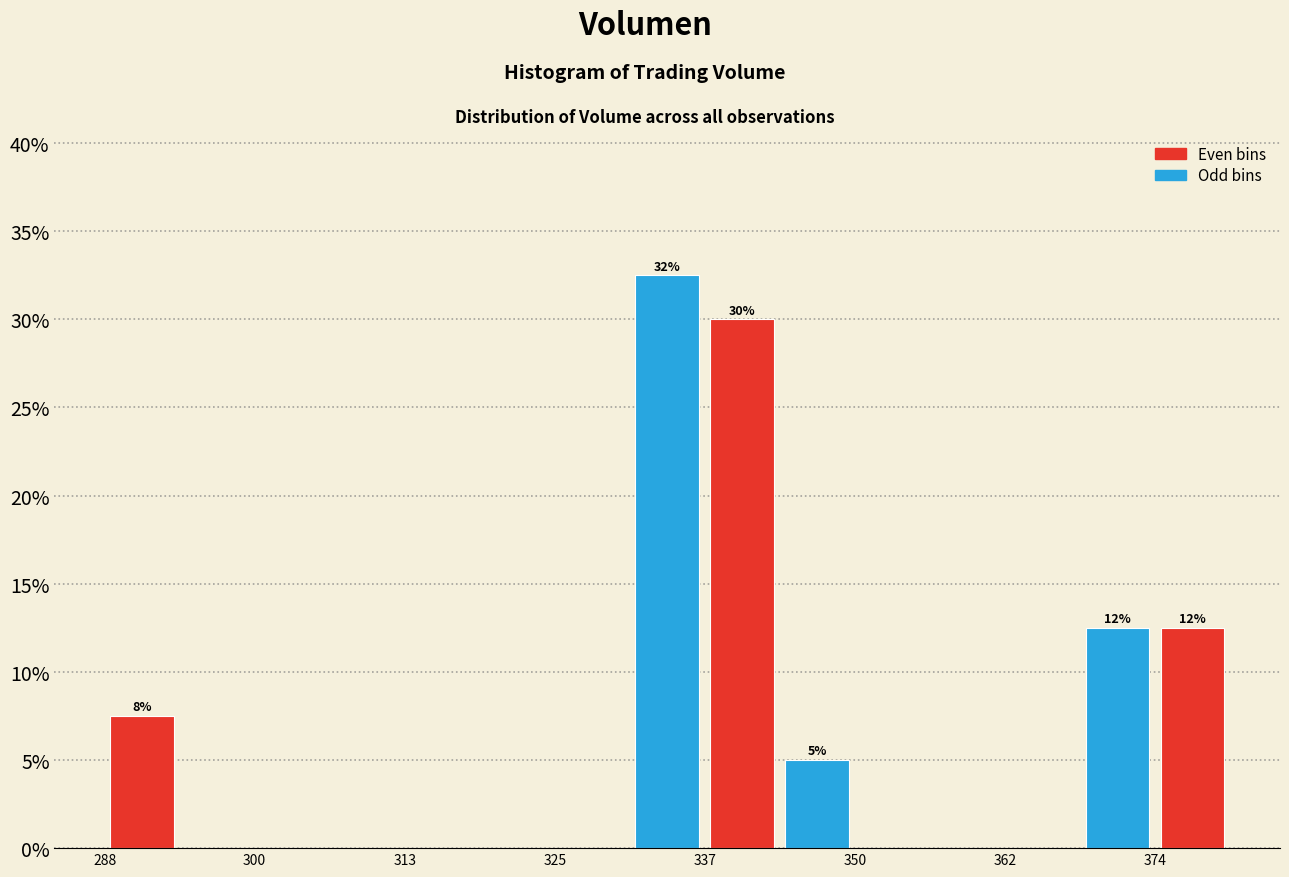

Read against the x-axis, roughly where is the centre of the tallest bar?

334